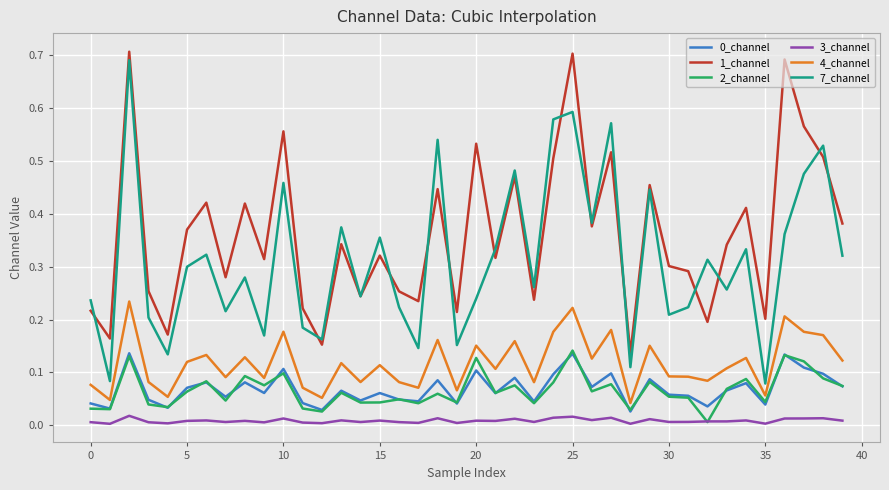

Which series has the largest range (max minus min)?

7_channel